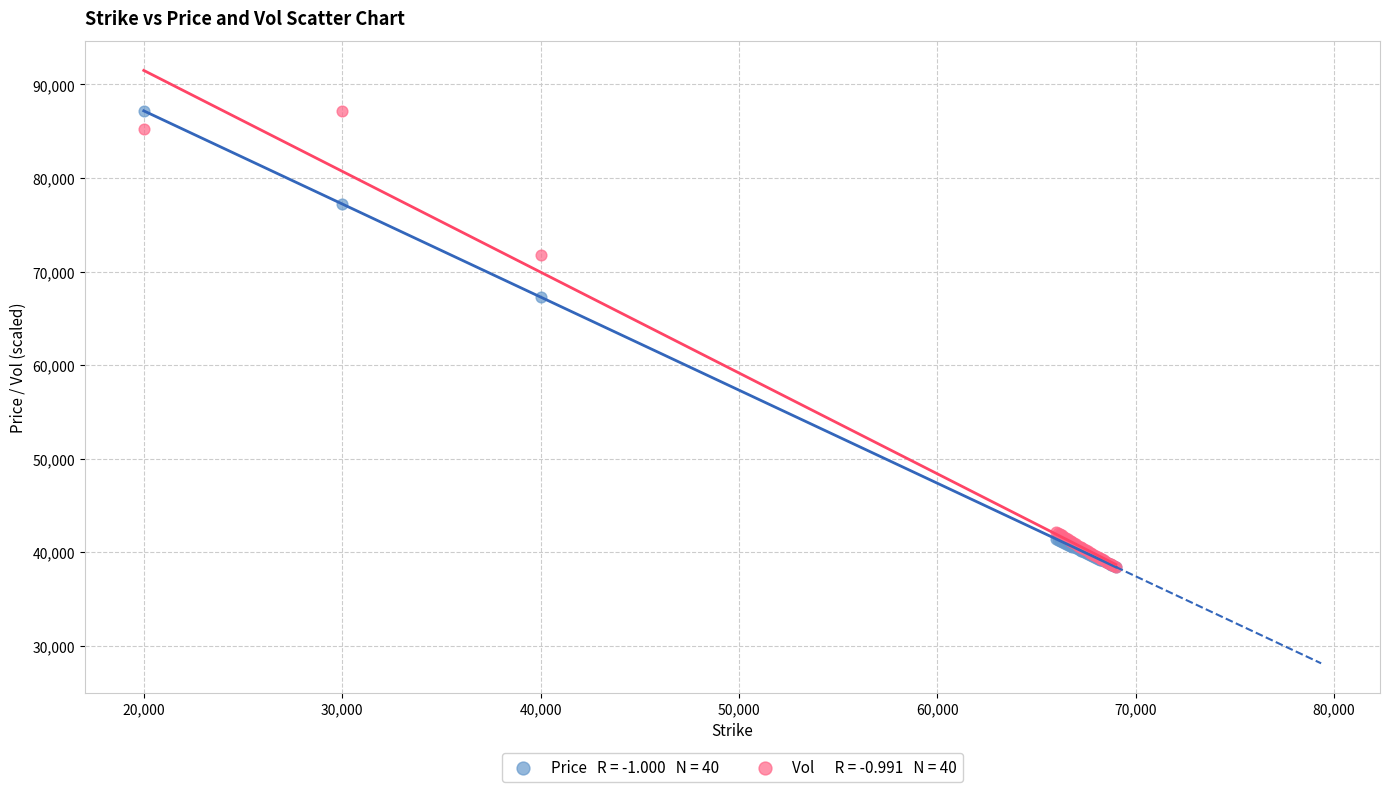

Across all series, what Y value is closest to 62810?

67265.6